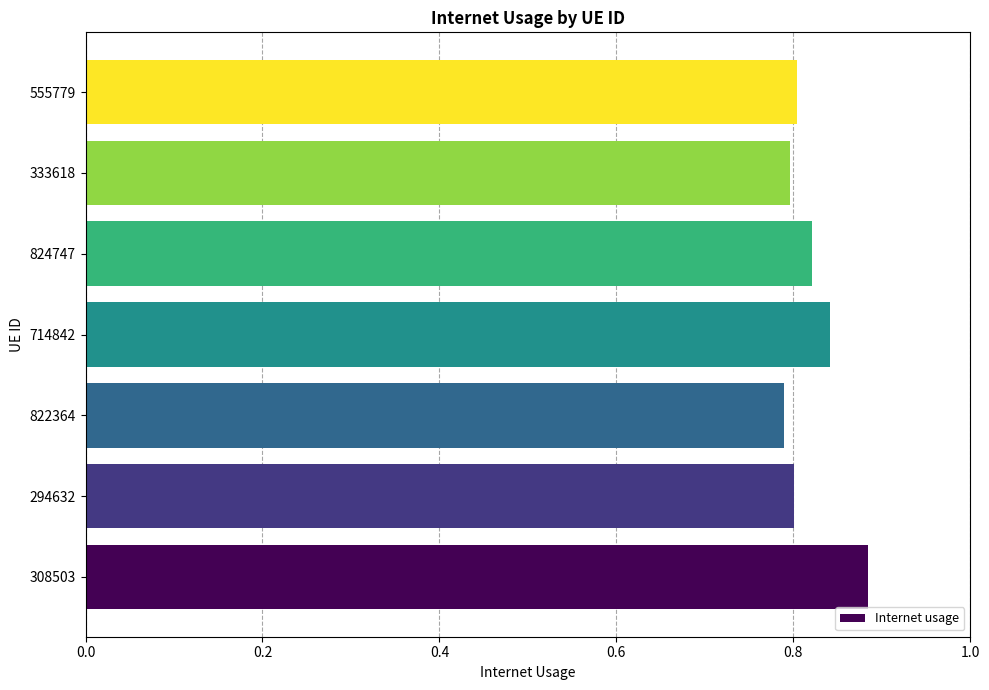

Which category has the highest value across all series?

308503